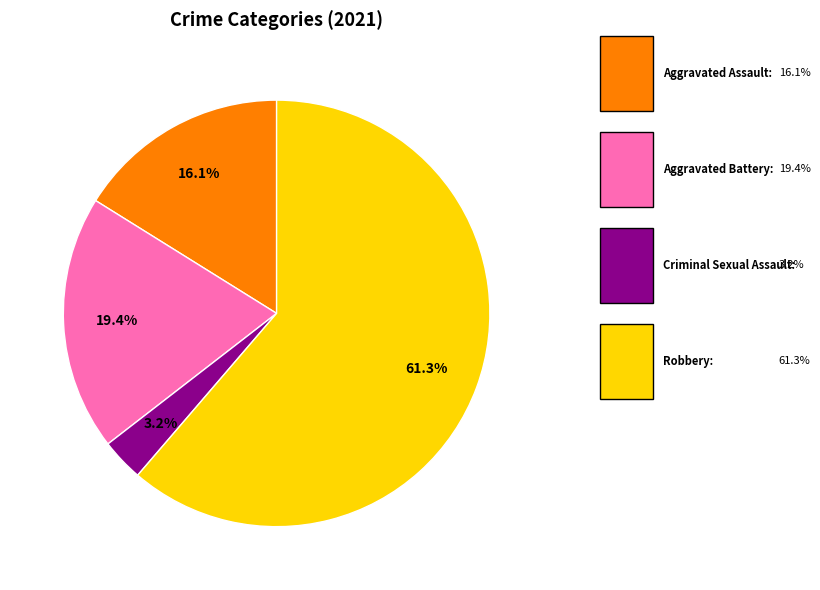

How many slices are in this pie chart?

4